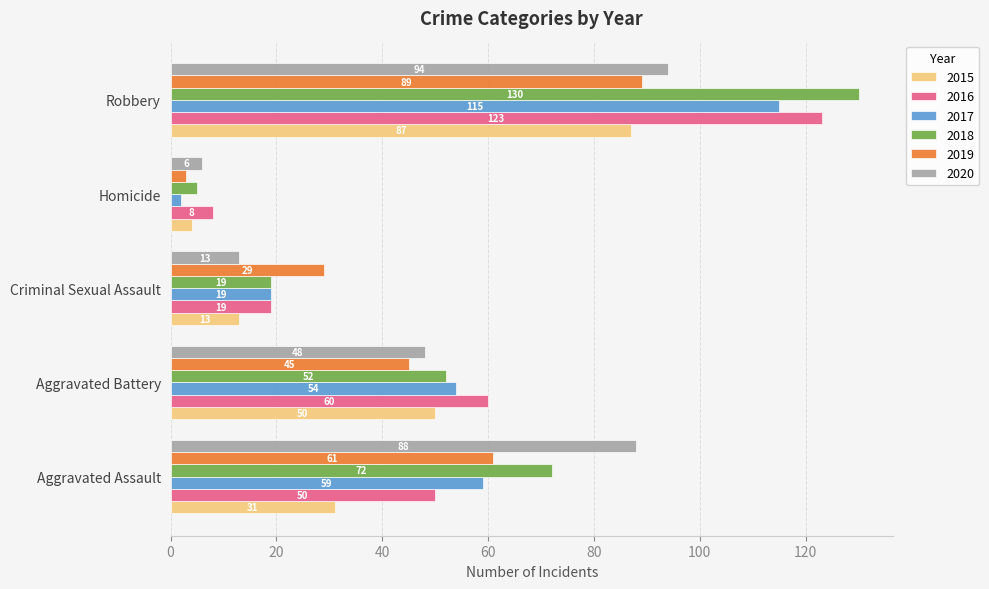

Is the value of 2019 at Criminal Sexual Assault greater than the value of 2017 at Aggravated Battery?

No